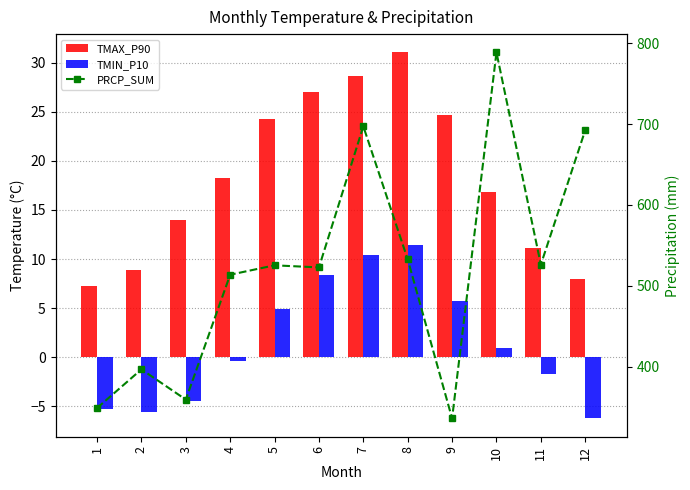

Is it true that TMIN_P10 equals 10.4 at 7?

True